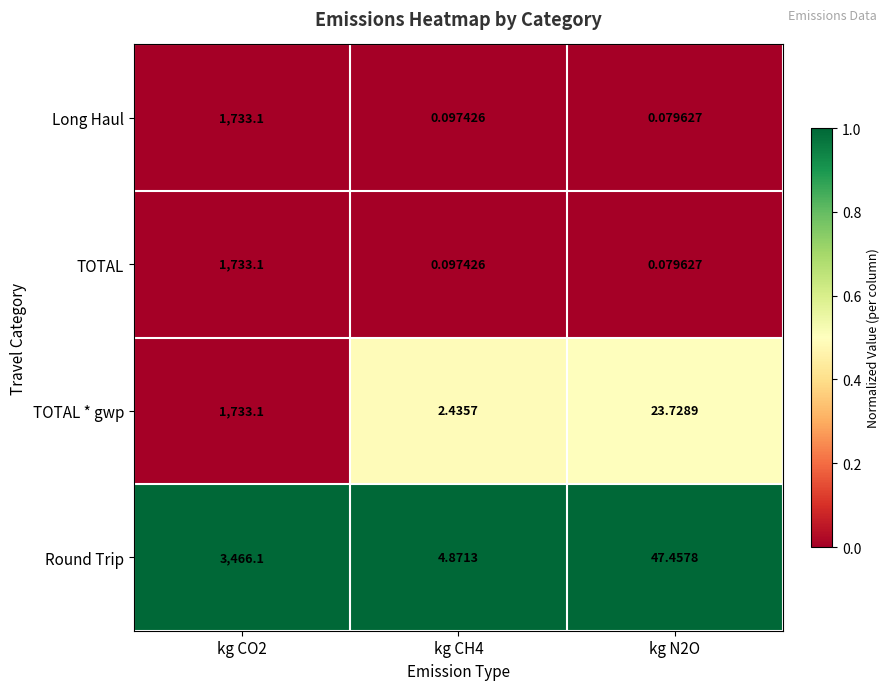

Which series has the largest total across all categories?

Round Trip